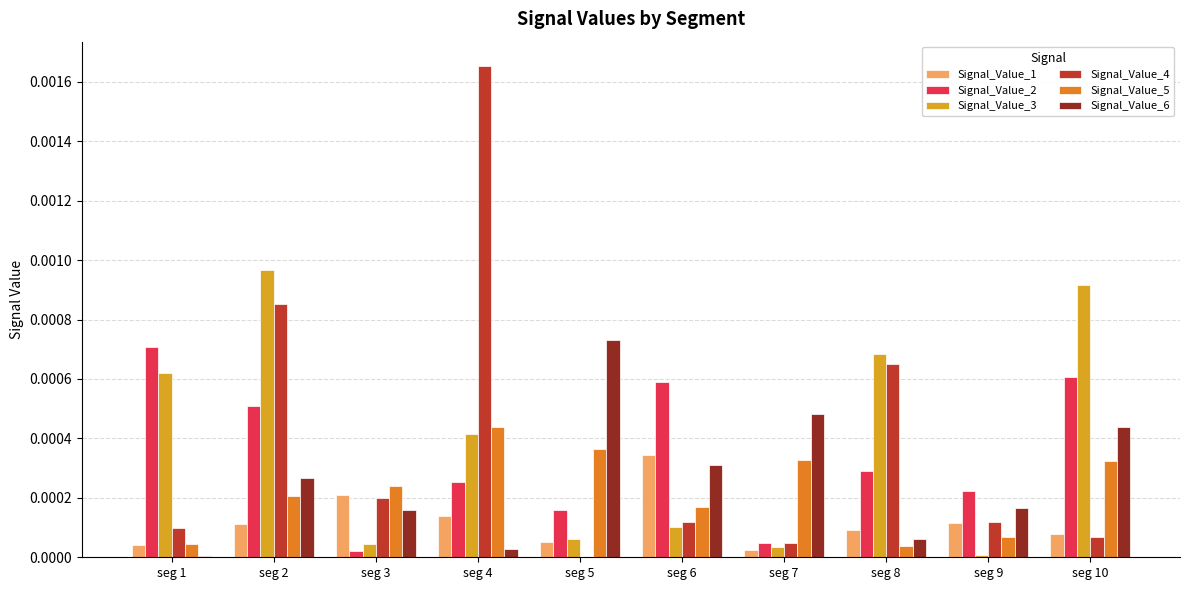

Which category has the highest value in the Signal_Value_4 series?

seg 4